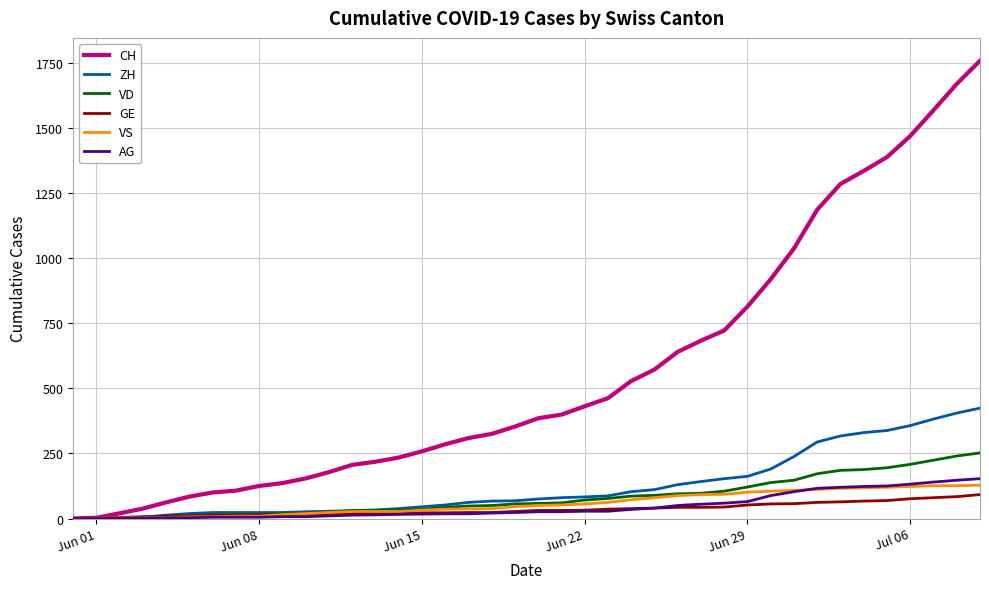

How many lines are shown in the chart?

6